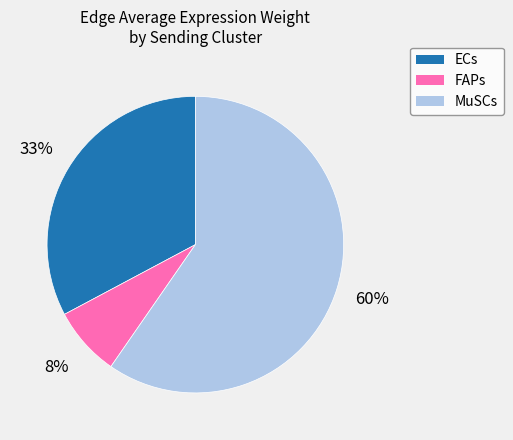

Is it true that FAPs is 8% of the pie?

True